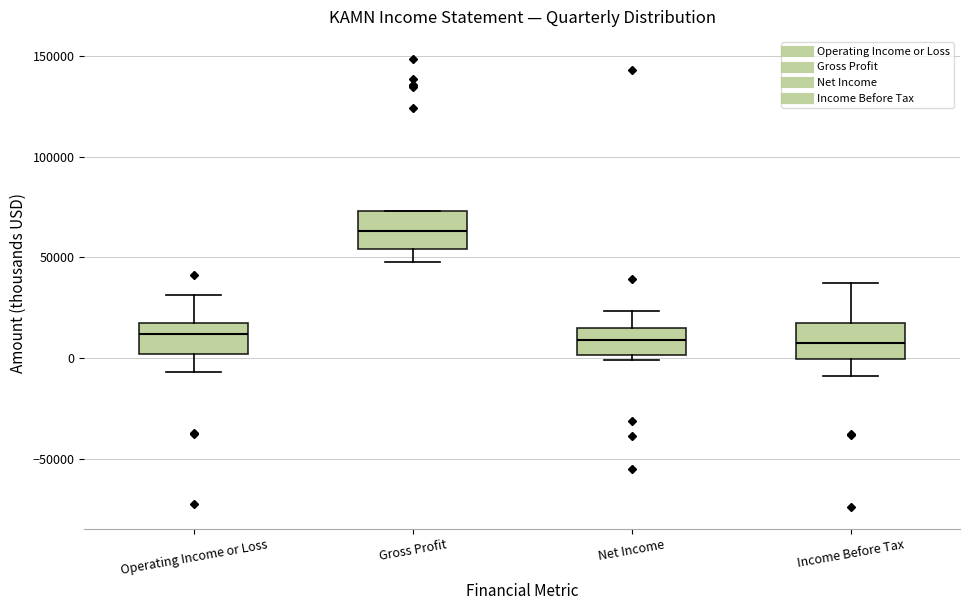

Reading left to right, transcribe this box plot: for each box, give where its median line is, the range the box spans, and where its two whiskers end, as read against the y-axis. The values are not printed on the chart, so give them approximately, as read against the axis.

Operating Income or Loss: median 10000, box 0 to 20000, whiskers -5000 to 30000
Gross Profit: median 65000, box 55000 to 75000, whiskers 50000 to 75000
Net Income: median 10000, box 0 to 15000, whiskers 0 (just below the box's lower edge) to 25000
Income Before Tax: median 5000, box 0 to 15000, whiskers -10000 to 35000